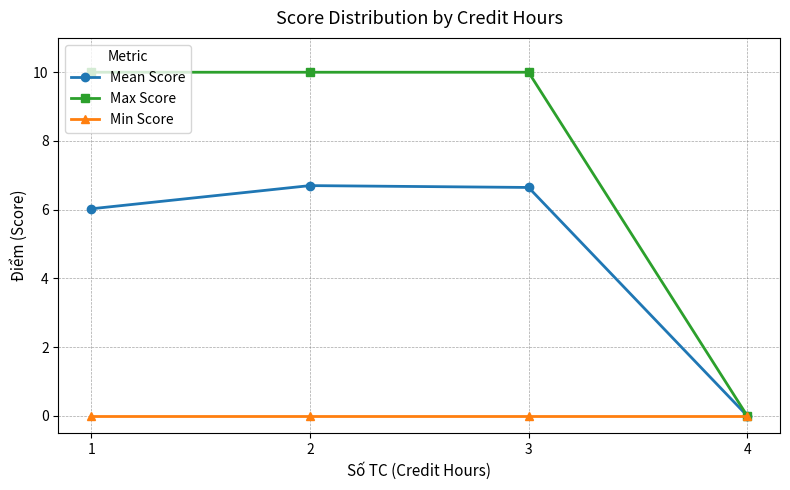

Which series changed the most between 1 and 4?

Max Score